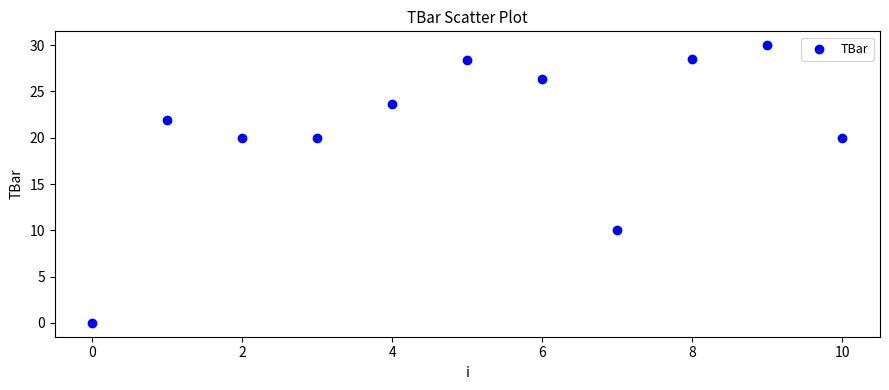

What is the average Y value?

20.8